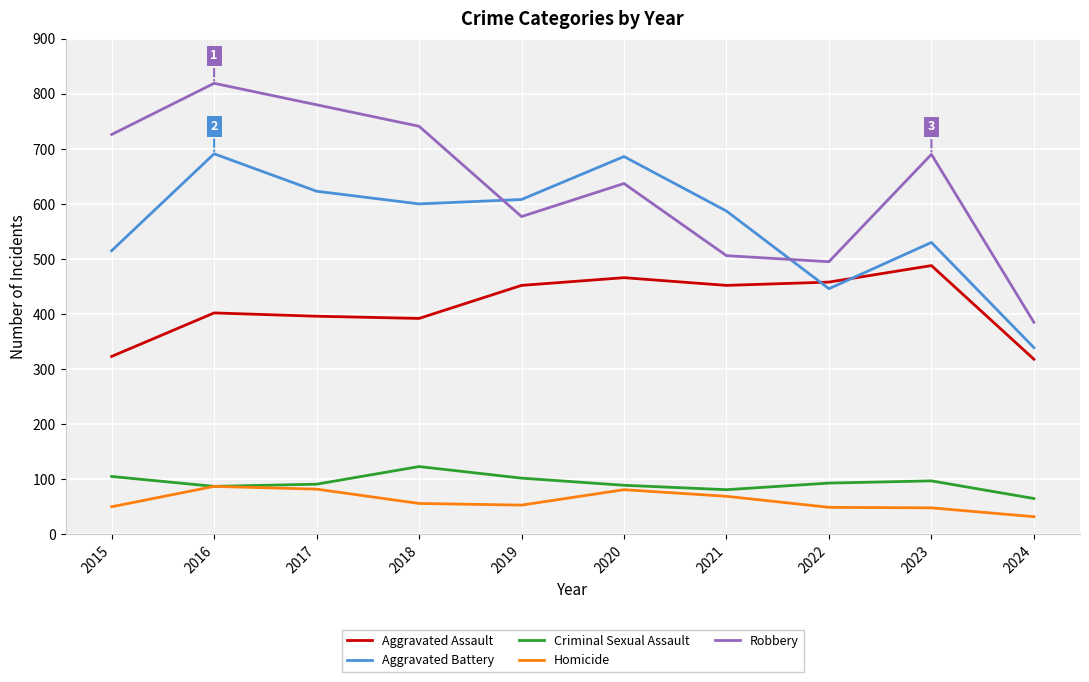

How many interior local valleys does the Aggravated Assault series have?

2